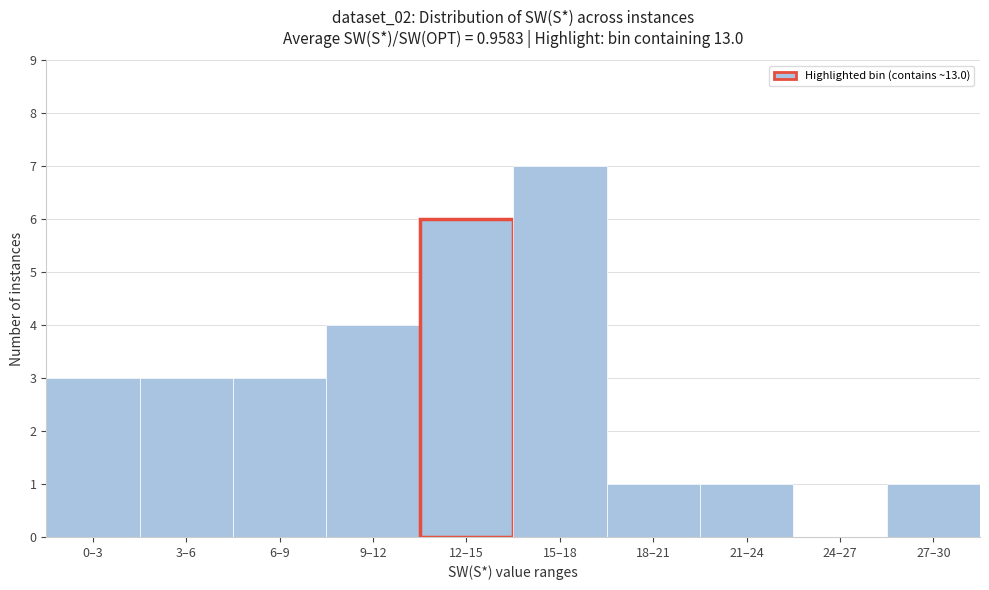

Reading right to left, what are all the values shown in this chart?

27–30=1	24–27=0	21–24=1	18–21=1	15–18=7	12–15=6	9–12=4	6–9=3	3–6=3	0–3=3